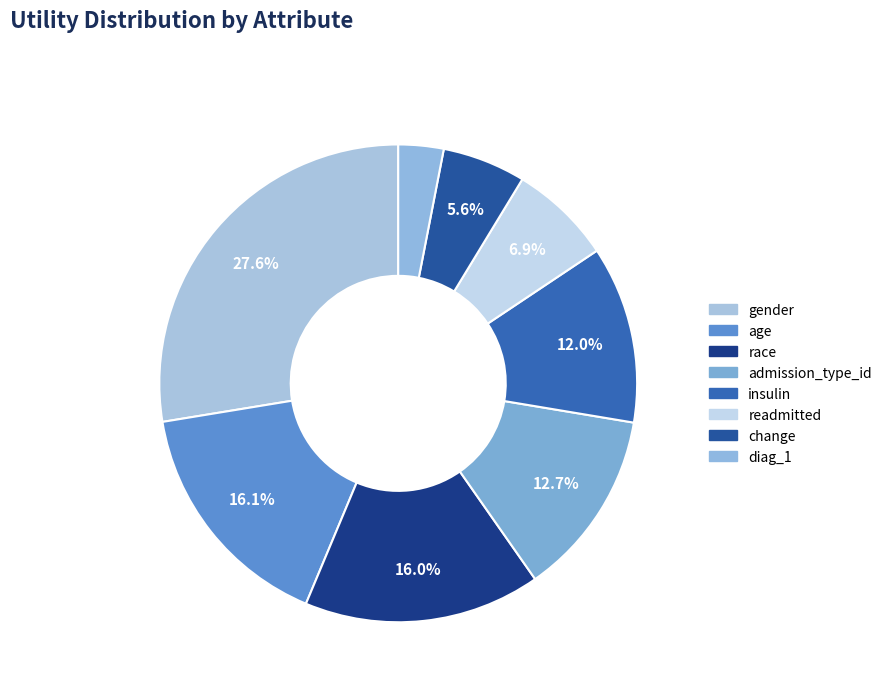

How many segments does this pie chart have?

8